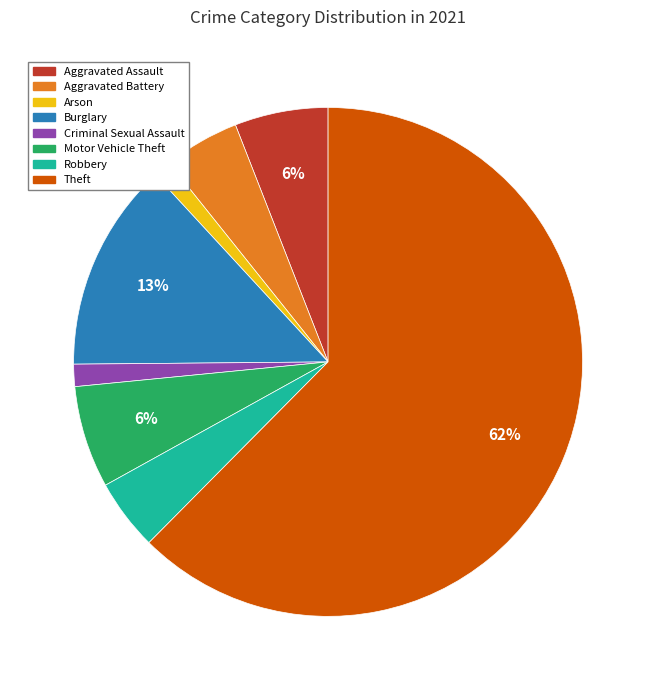

Combined, do Robbery and Theft account for over 50%?

Yes